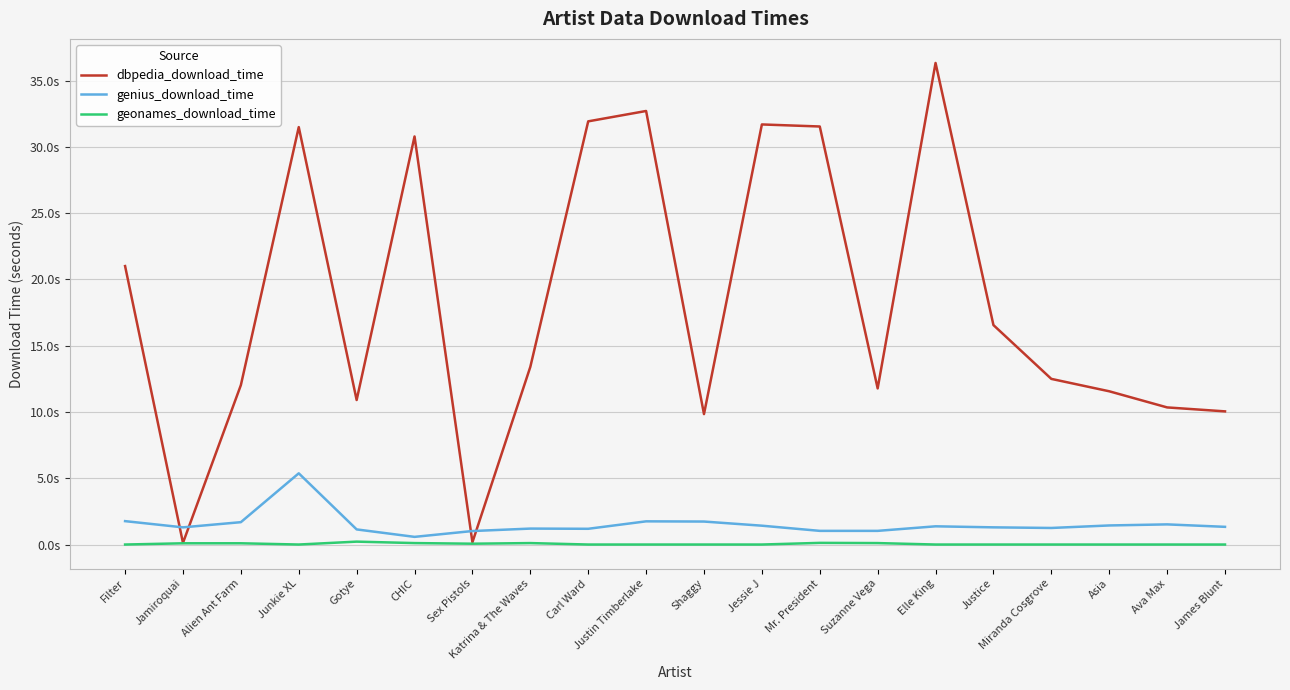

What are all the series names shown in the legend?

dbpedia_download_time, genius_download_time, geonames_download_time